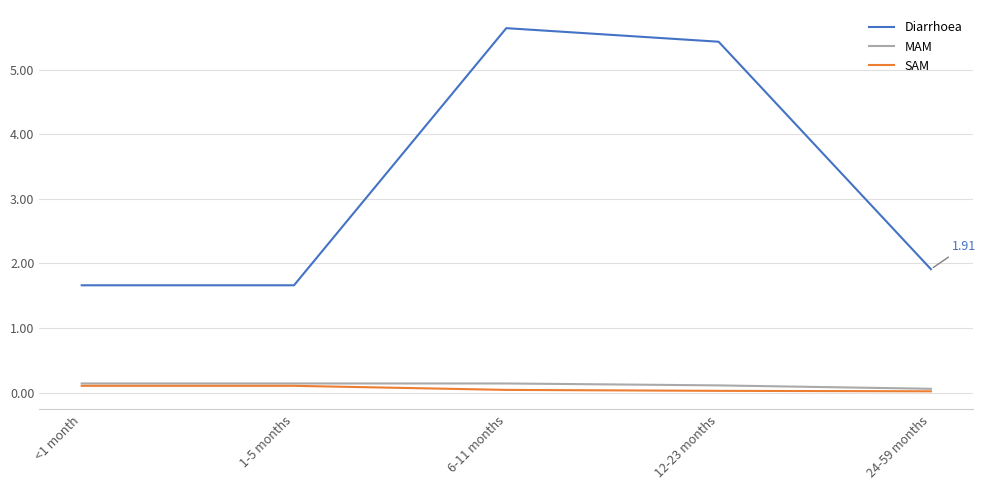

True or false: MAM and Diarrhoea cross at least once.

False